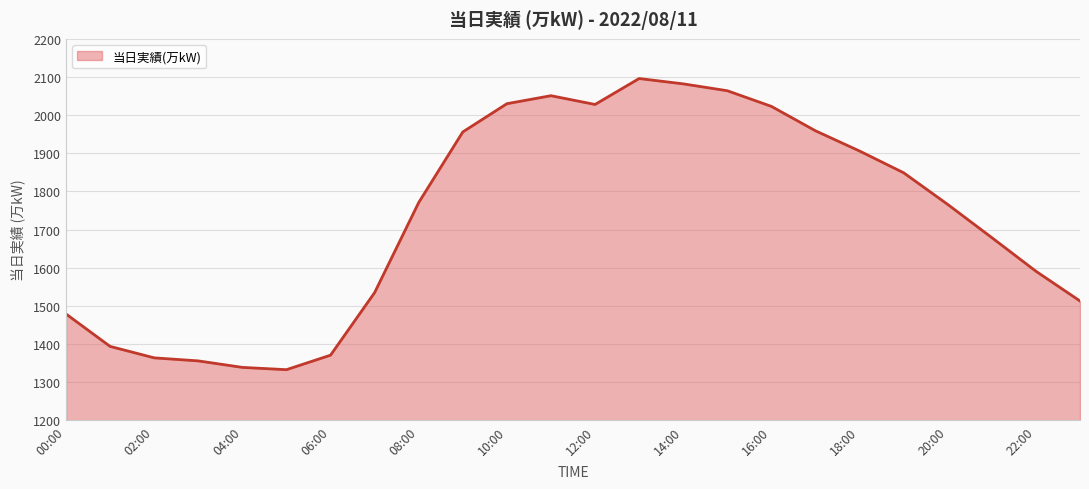

Does the chart have visible grid lines?

Yes